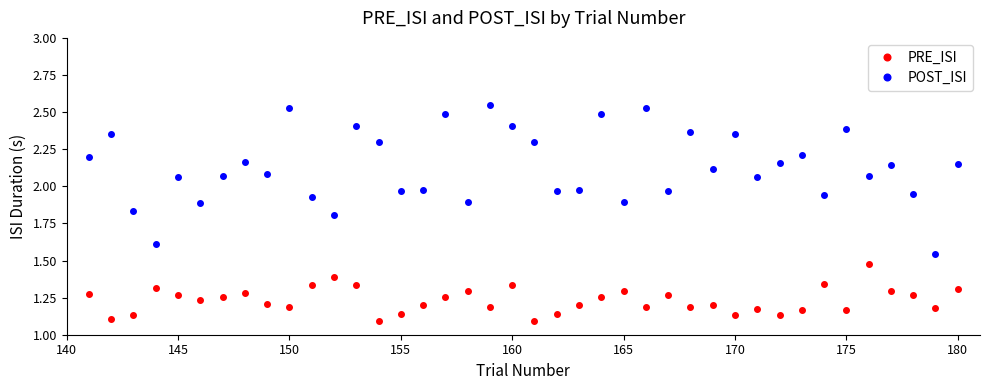

Which series has the largest total across all categories?

POST_ISI